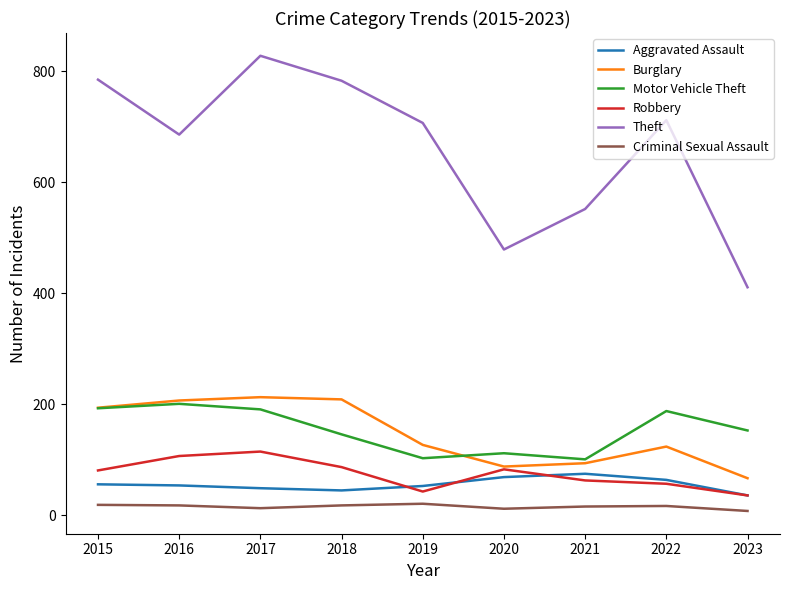

How many lines are shown in the chart?

6